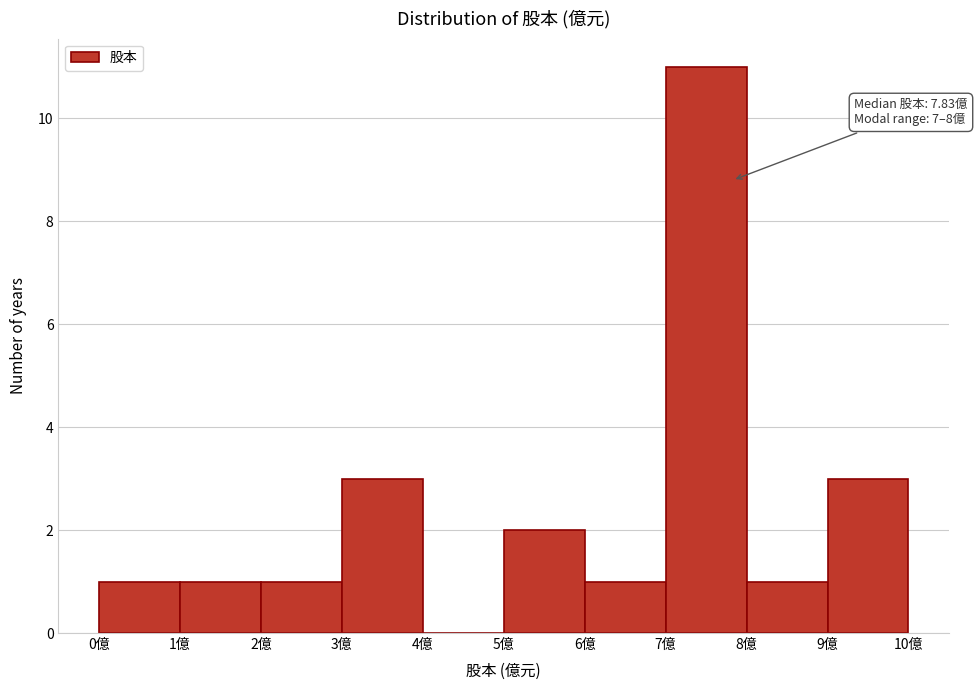

Over which range of the x-axis is the bar tallest?

7 to 8